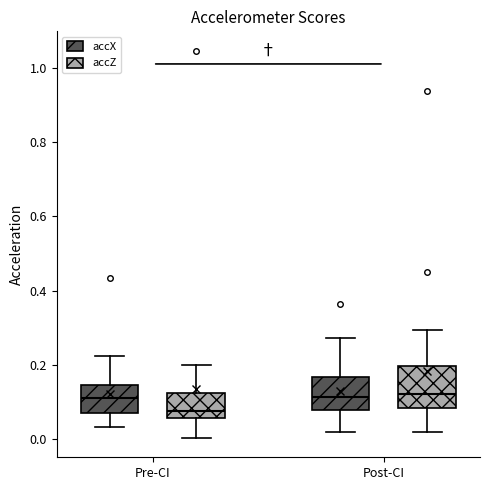

Reading left to right, transcribe this box plot: for each box, give where its median line is, the range the box spans, and where its two whiskers end, as read against the y-axis. The values are not printed on the chart, so give them approximately, as read against the axis.

Pre-CI (accX): median 0.12, box 0.08 to 0.14, whiskers 0.04 to 0.22
Pre-CI (accZ): median 0.08, box 0.06 to 0.12, whiskers 0.00 to 0.20
Post-CI (accX): median 0.12, box 0.08 to 0.16, whiskers 0.02 to 0.28
Post-CI (accZ): median 0.12, box 0.08 to 0.20, whiskers 0.02 to 0.30